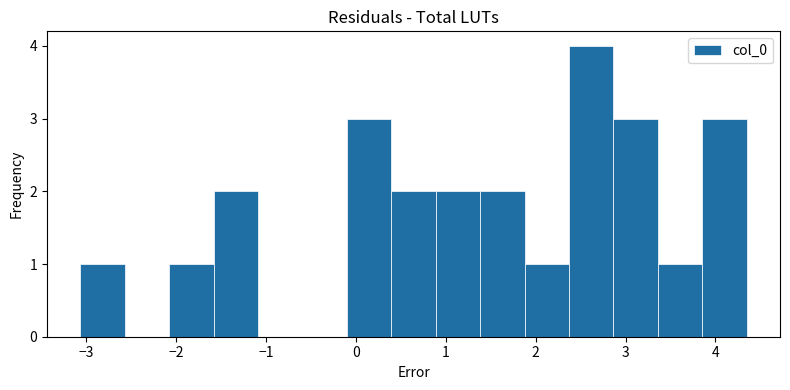

Over which range of the x-axis is the bar tallest?

2.4 to 2.9